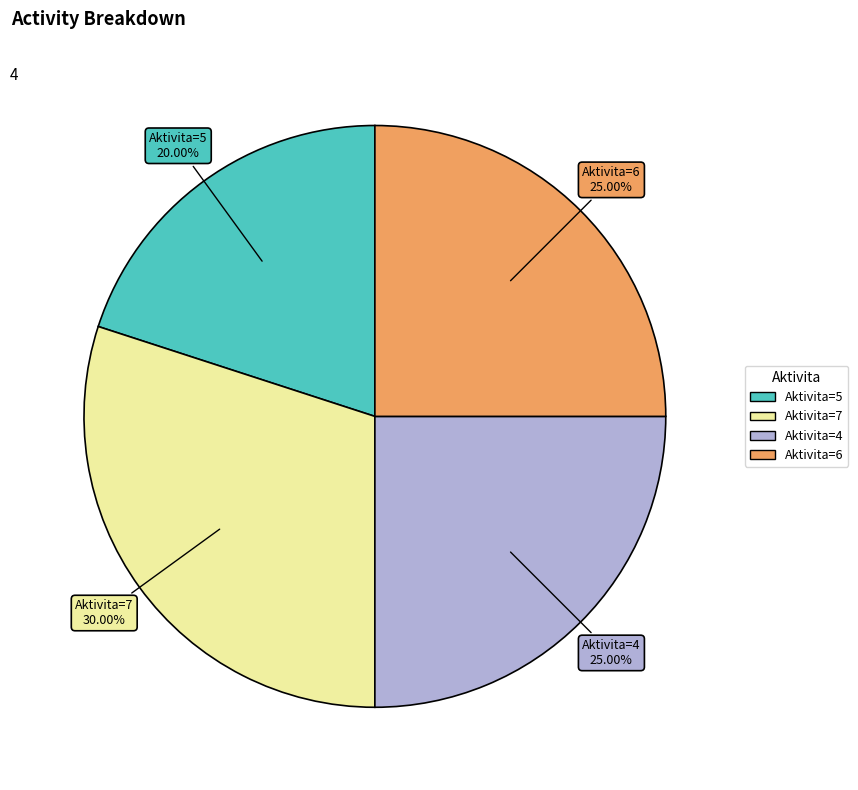

Does any single category account for the majority?

No